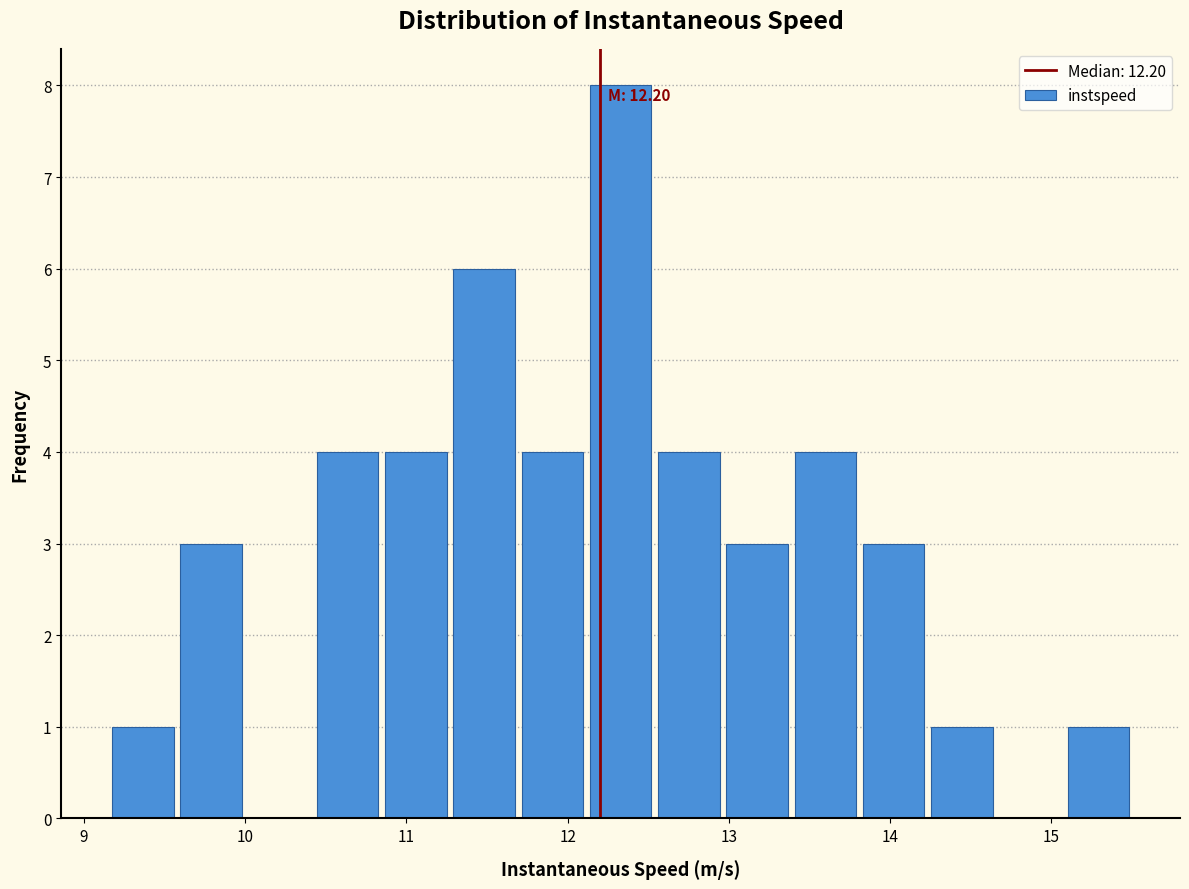

Over which range of the x-axis is the bar tallest?

12.1 to 12.6